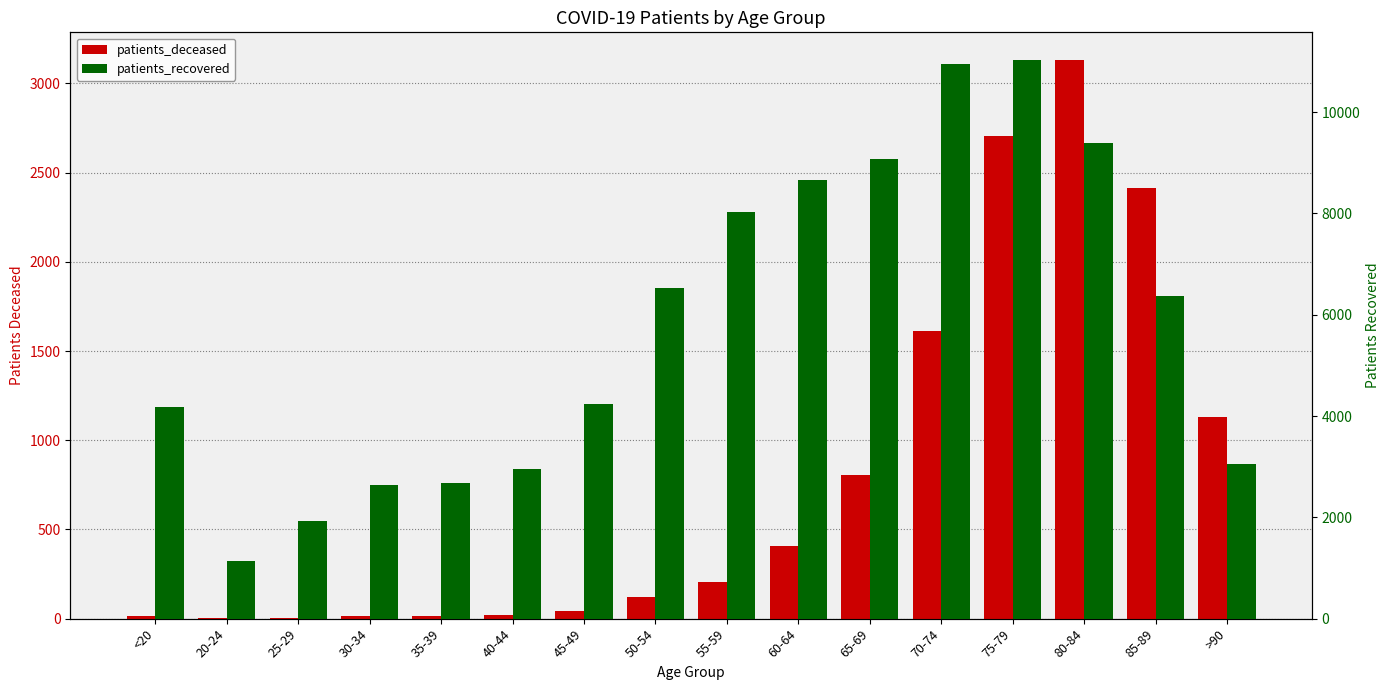

Which series has the largest total across all categories?

patients_recovered